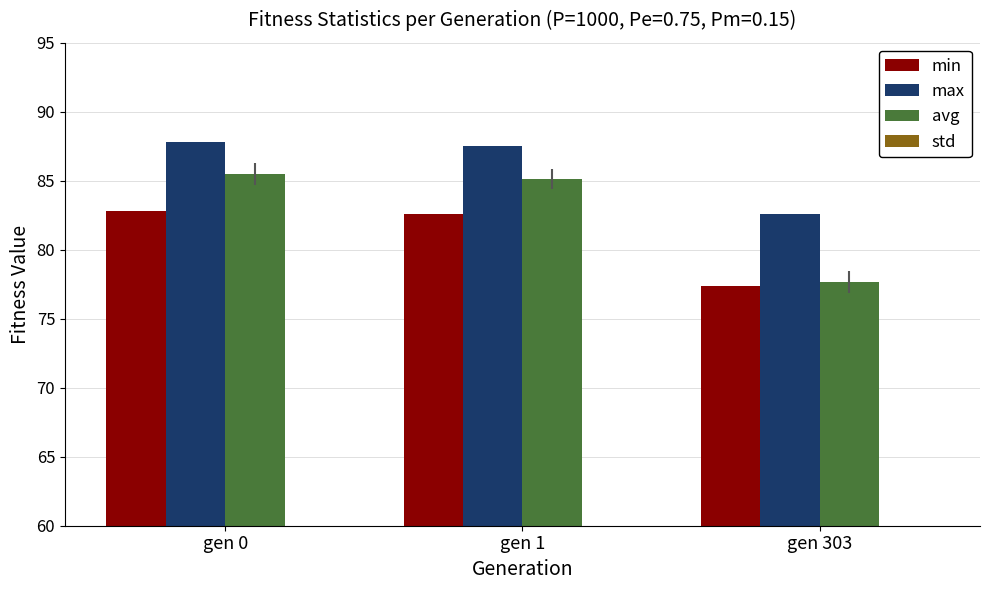

What is the value of the avg bar at the 2nd from the left?

85.1